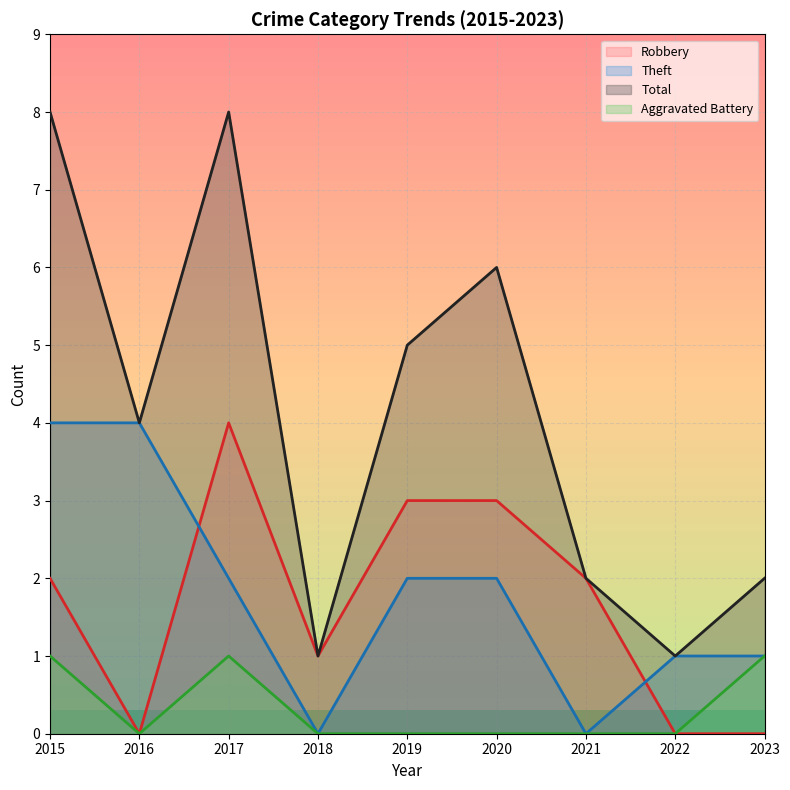

Is it true that Total equals 4 at 2016?

True